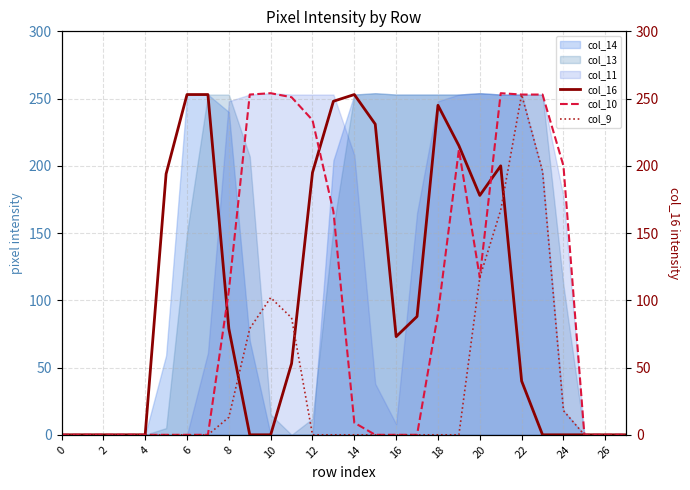

How many positive values does the col_9 series have?

9